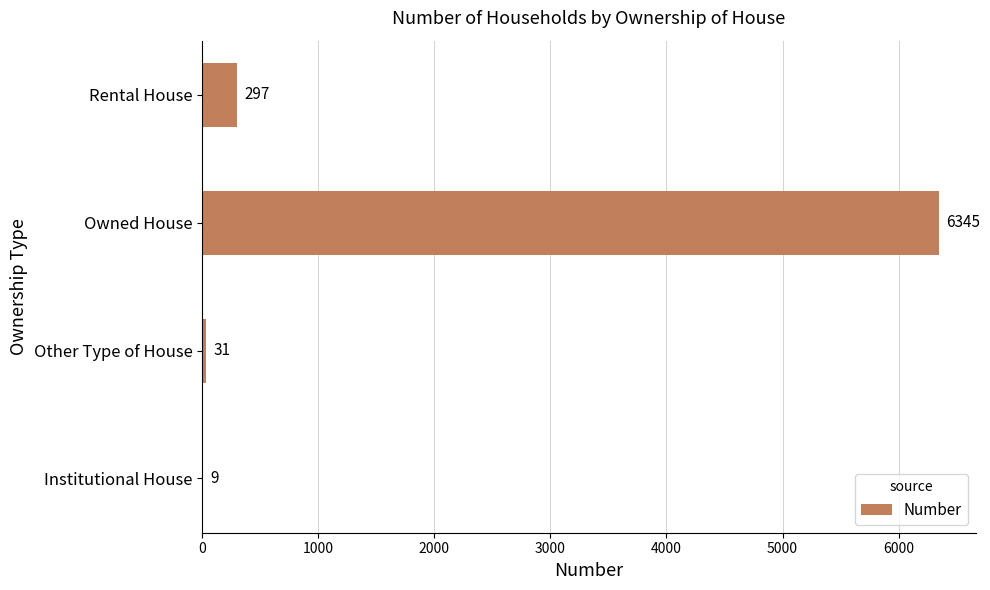

What is the greatest value displayed?

6345